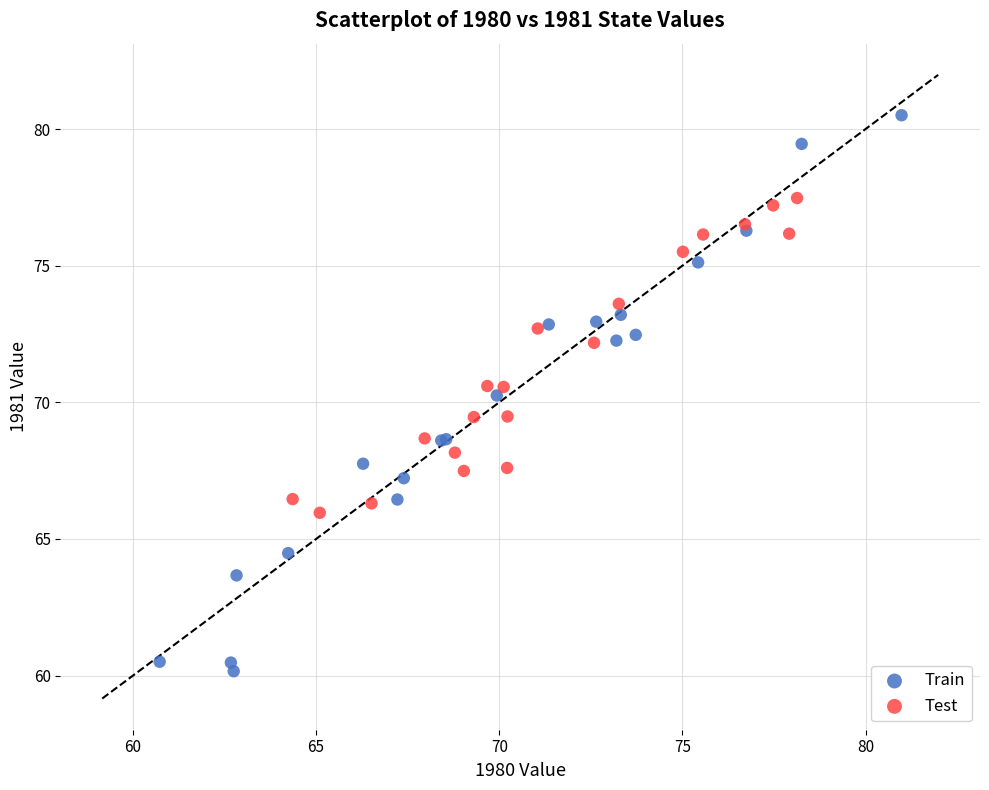

What are all the series names shown in the legend?

Train, Test